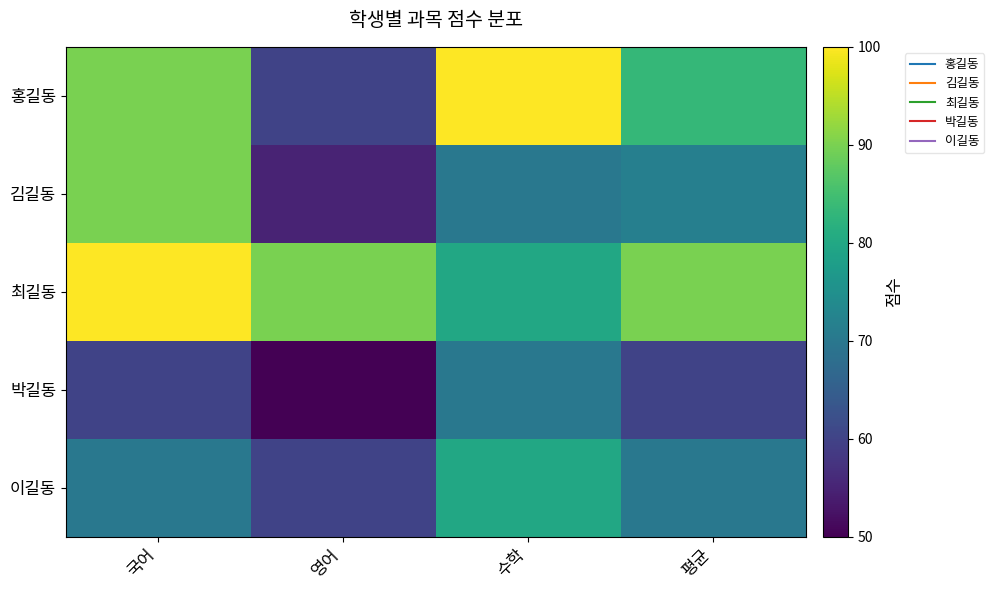

At 국어, list the series in order from largest to smallest.

최길동, 홍길동, 김길동, 이길동, 박길동